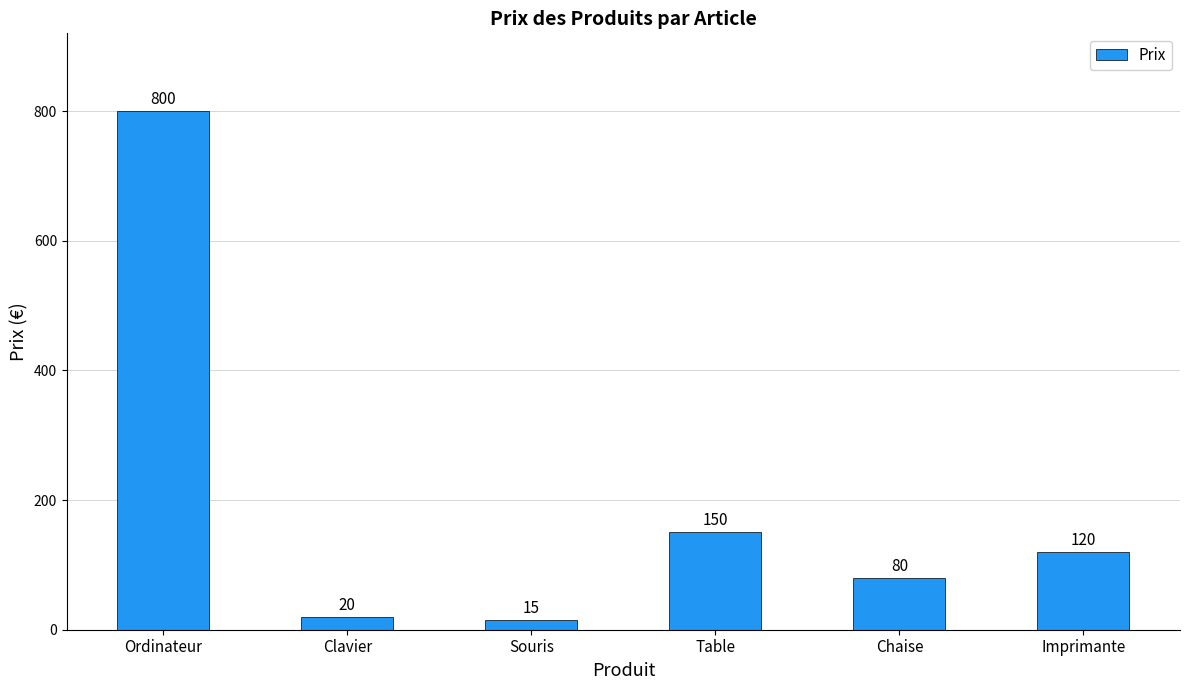

Reading left to right, extract all data points from this chart.

Ordinateur=800	Clavier=20	Souris=15	Table=150	Chaise=80	Imprimante=120